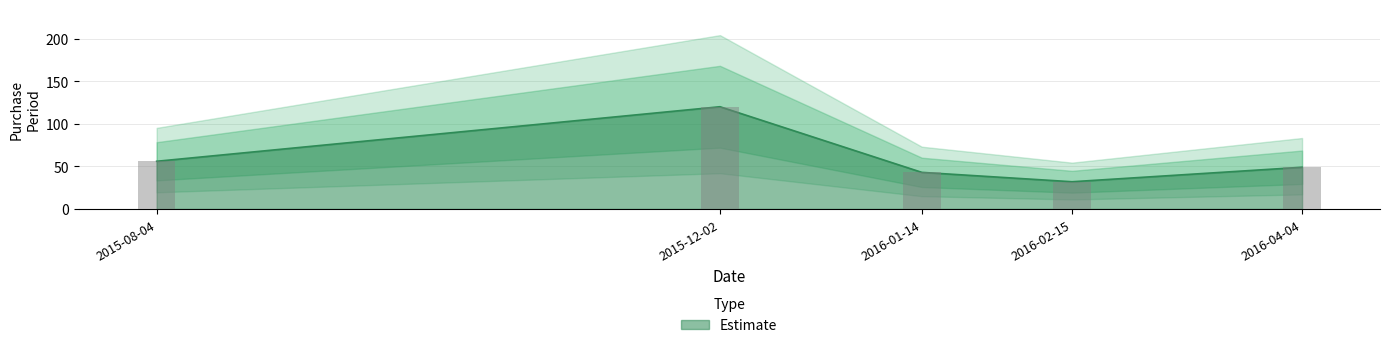

What is the difference between the values at 2015-08-04 and 2016-01-14?

13